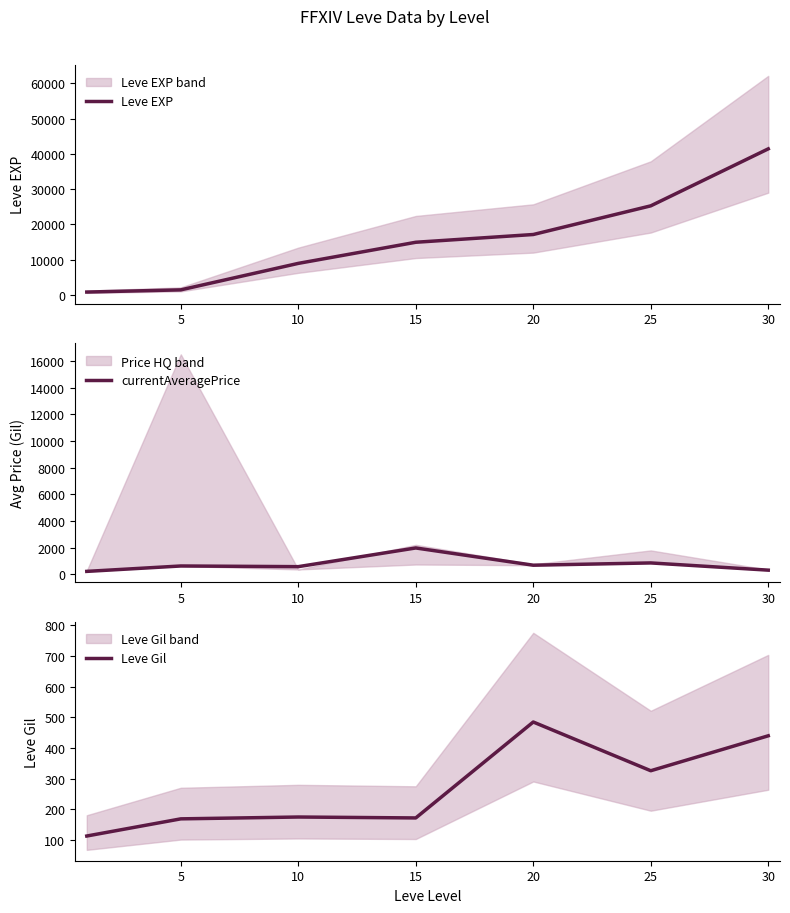

At which label is currentAveragePrice closest to 1101?

25